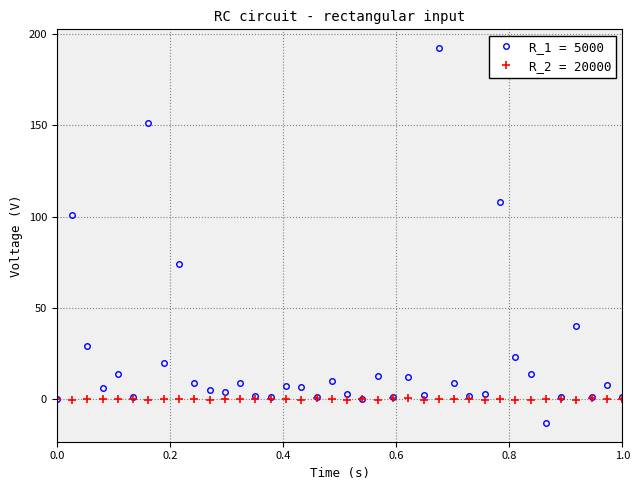

True or false: R_1 = 5000 has more than 1 points higher than both neighbors.

True